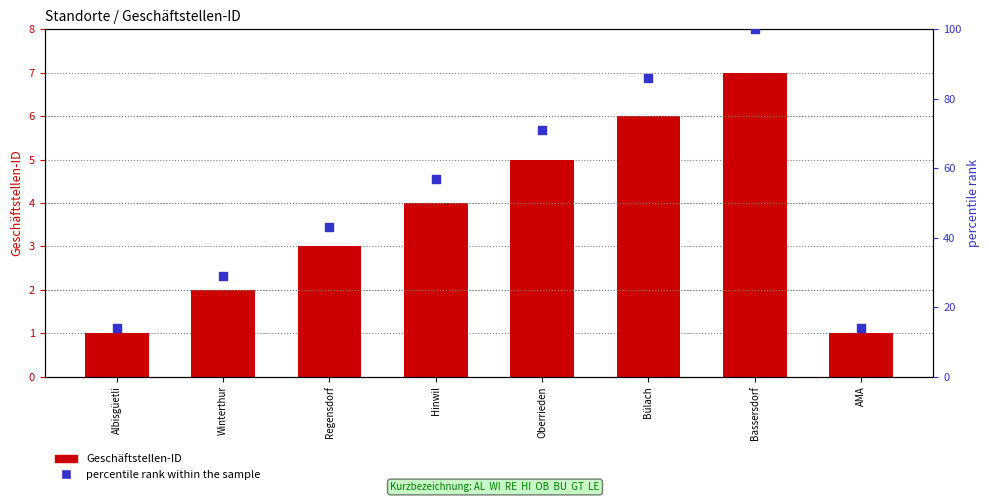

Which series has the largest total across all categories?

percentile rank within the sample